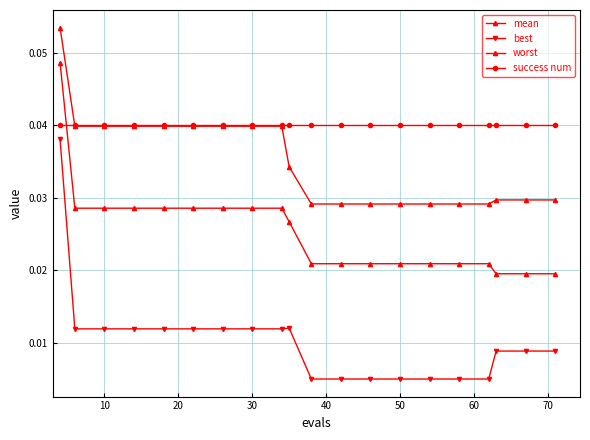

How many lines are shown in the chart?

4